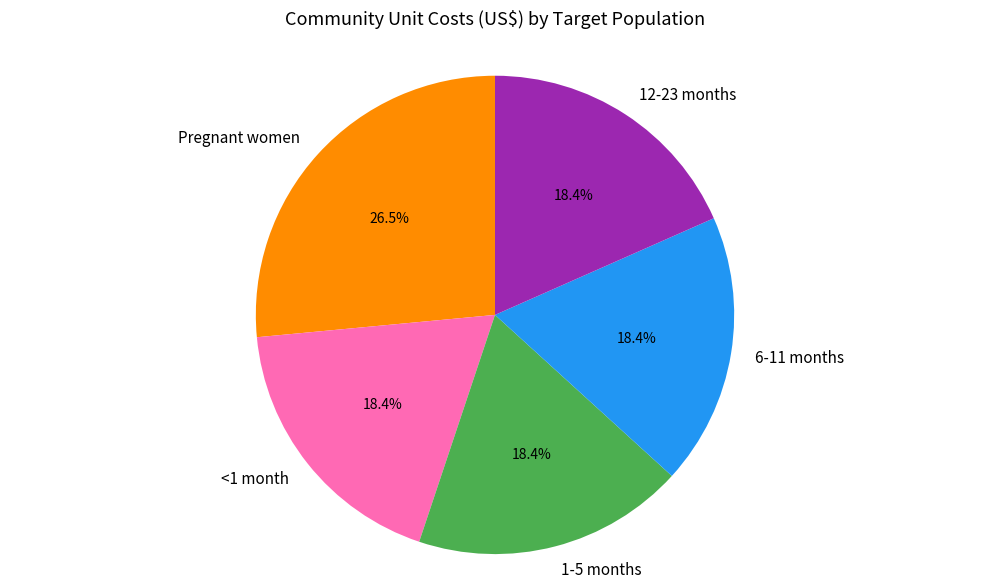

The 1-5 months slice represents 5% of the pie. True or false?

False